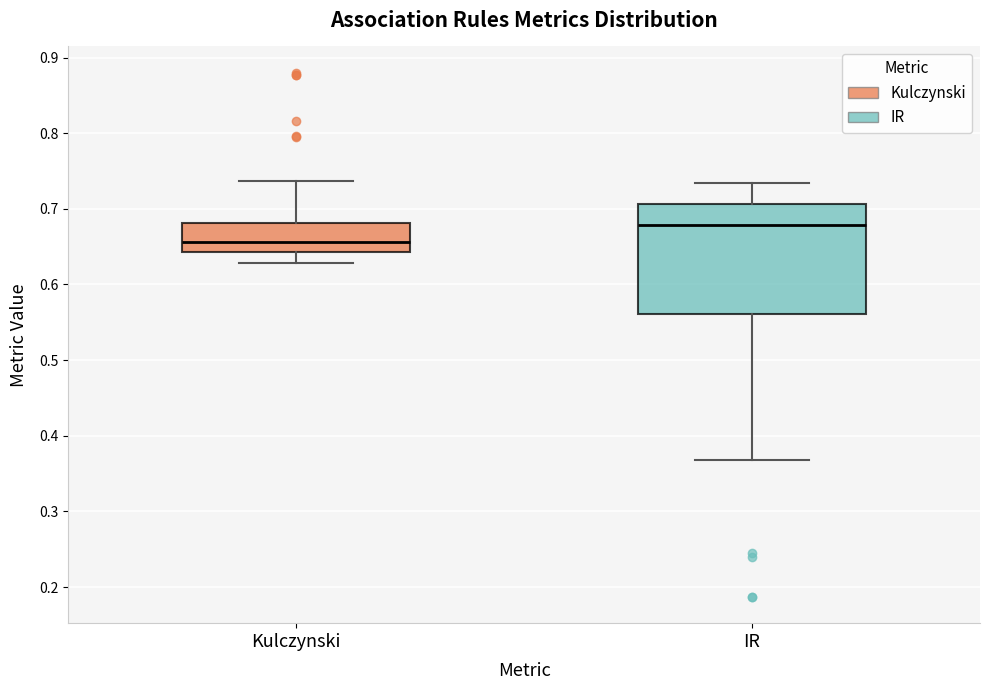

Where does the upper whisker of the box for IR end on the y-axis? The values are not printed on the chart, so give them approximately, as read against the axis.

0.73